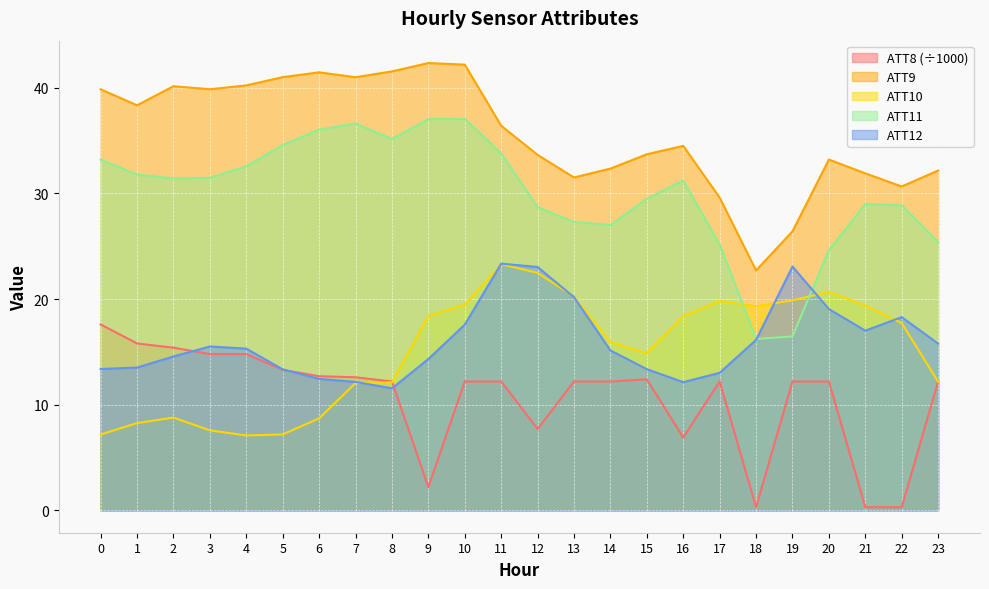

Reading right to left, list all the values displayed in this chart.

ATT8: 23=12.2	22=0.3	21=0.3	20=12.2	19=12.2	18=0.3	17=12.2	16=6.9	15=12.4	14=12.2	13=12.2	12=7.7	11=12.2	10=12.2	9=2.2	8=12.2	7=12.6	6=12.7	5=13.3	4=14.8	3=14.8	2=15.4	1=15.8	0=17.6
ATT9: 23=32.2	22=30.7	21=31.9	20=33.2	19=26.4	18=22.7	17=29.6	16=34.5	15=33.7	14=32.4	13=31.5	12=33.7	11=36.4	10=42.2	9=42.3	8=41.6	7=41.0	6=41.5	5=41.0	4=40.2	3=39.9	2=40.2	1=38.3	0=39.9
ATT10: 23=12.2	22=17.7	21=19.4	20=20.7	19=19.9	18=19.3	17=19.8	16=18.4	15=14.9	14=15.9	13=20.3	12=22.5	11=23.3	10=19.5	9=18.4	8=12.1	7=12.1	6=8.7	5=7.2	4=7.1	3=7.6	2=8.8	1=8.3	0=7.2
ATT11: 23=25.4	22=28.9	21=29.0	20=24.6	19=16.5	18=16.2	17=25.2	16=31.2	15=29.5	14=27.0	13=27.3	12=28.7	11=33.8	10=37.1	9=37.0	8=35.2	7=36.6	6=36.0	5=34.6	4=32.6	3=31.5	2=31.4	1=31.8	0=33.2
ATT12: 23=15.8	22=18.3	21=17.0	20=19.1	19=23.1	18=16.1	17=13.0	16=12.1	15=13.4	14=15.1	13=20.2	12=23.0	11=23.4	10=17.6	9=14.3	8=11.5	7=12.2	6=12.4	5=13.3	4=15.3	3=15.5	2=14.6	1=13.5	0=13.4